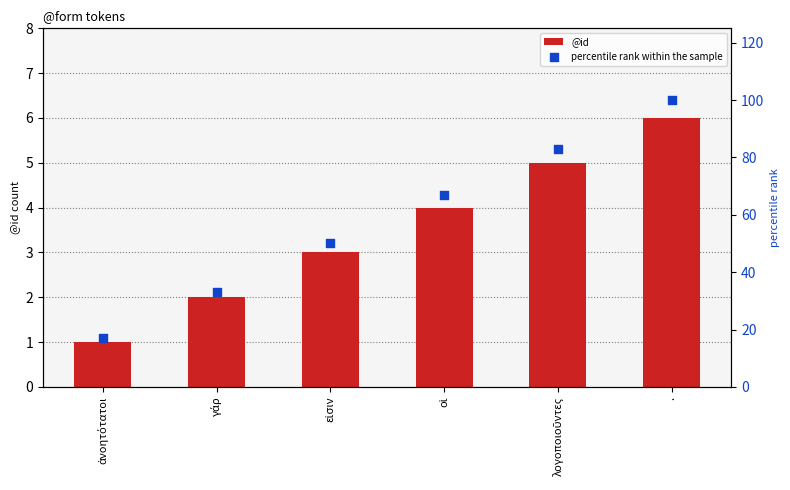

At how many categories does at least one series exceed 90?

1